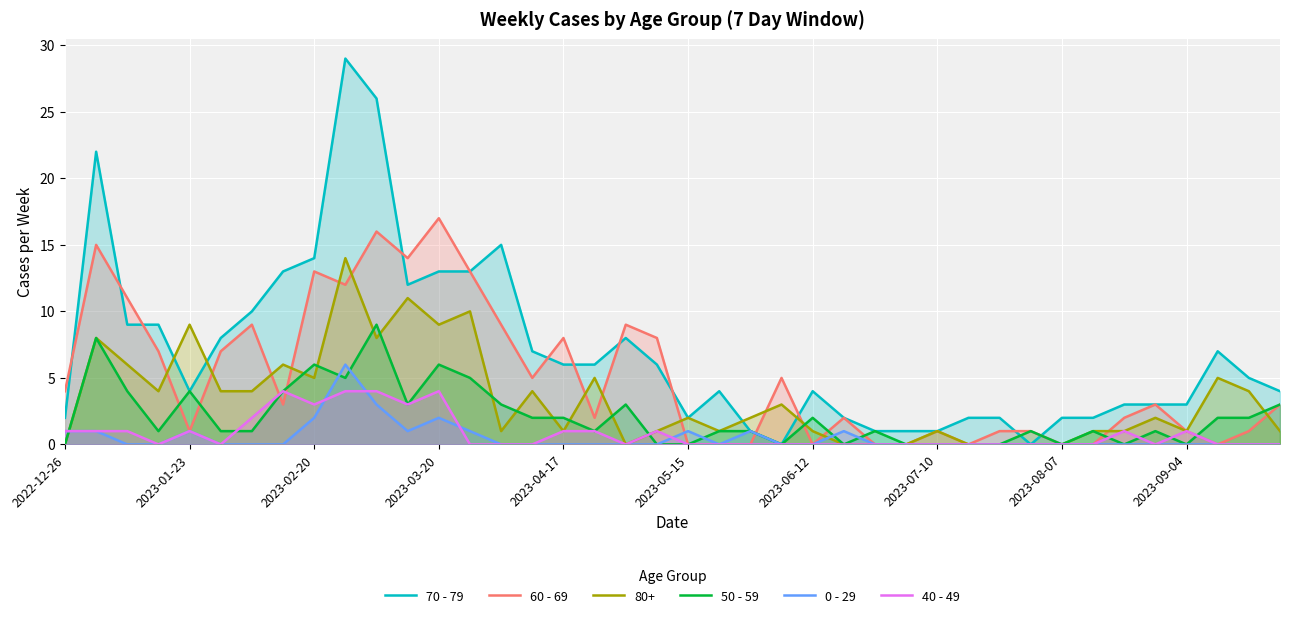

What is the greatest value displayed?

29